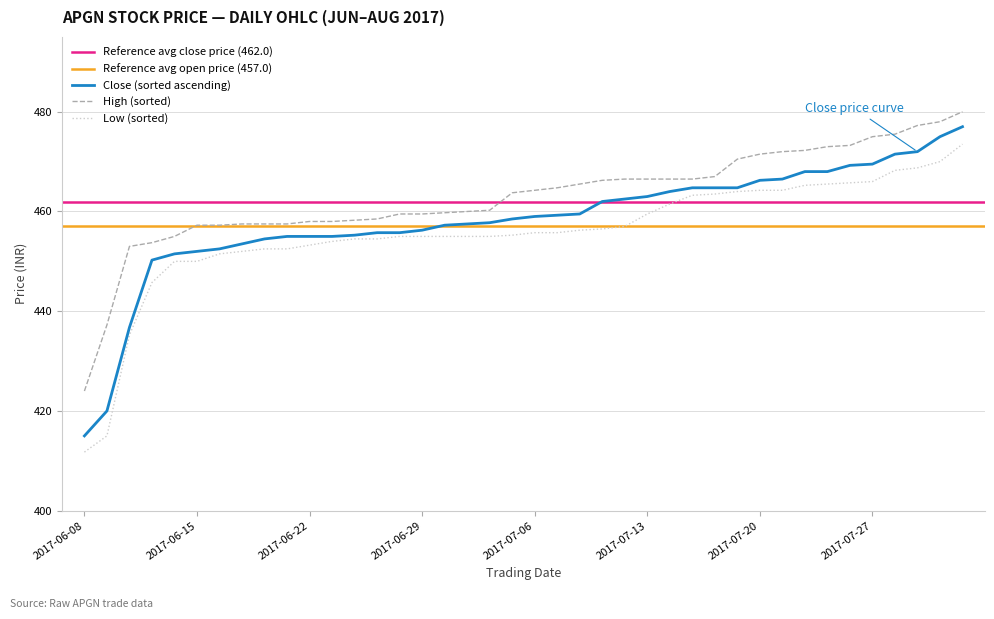

True or false: High (sorted) and Low (sorted) cross at least once.

False